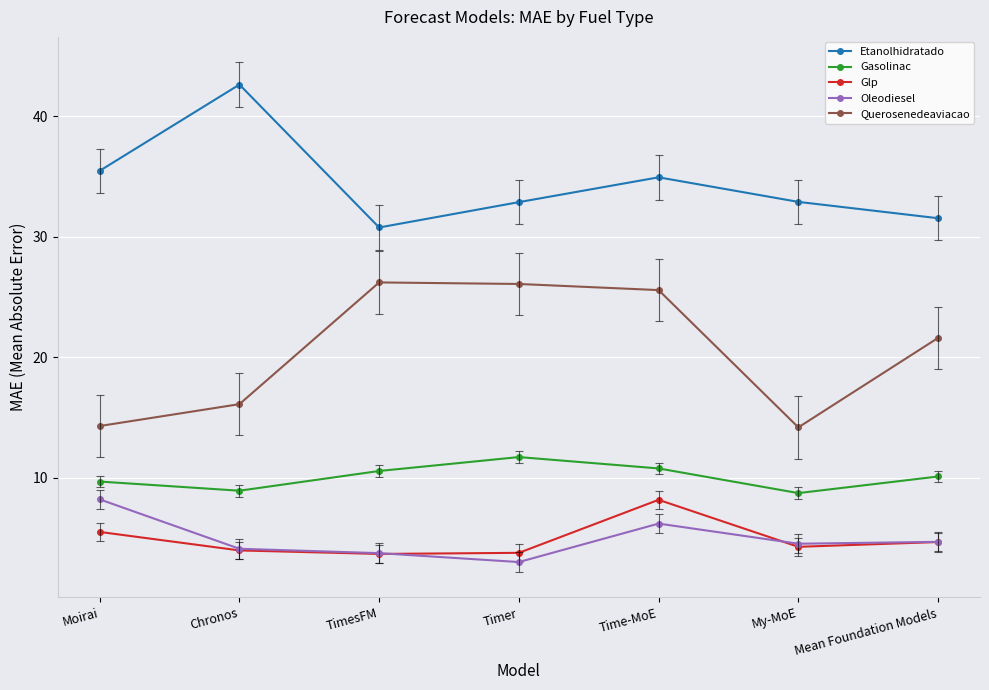

Where does the Querosenedeaviacao series first go above 21?

TimesFM